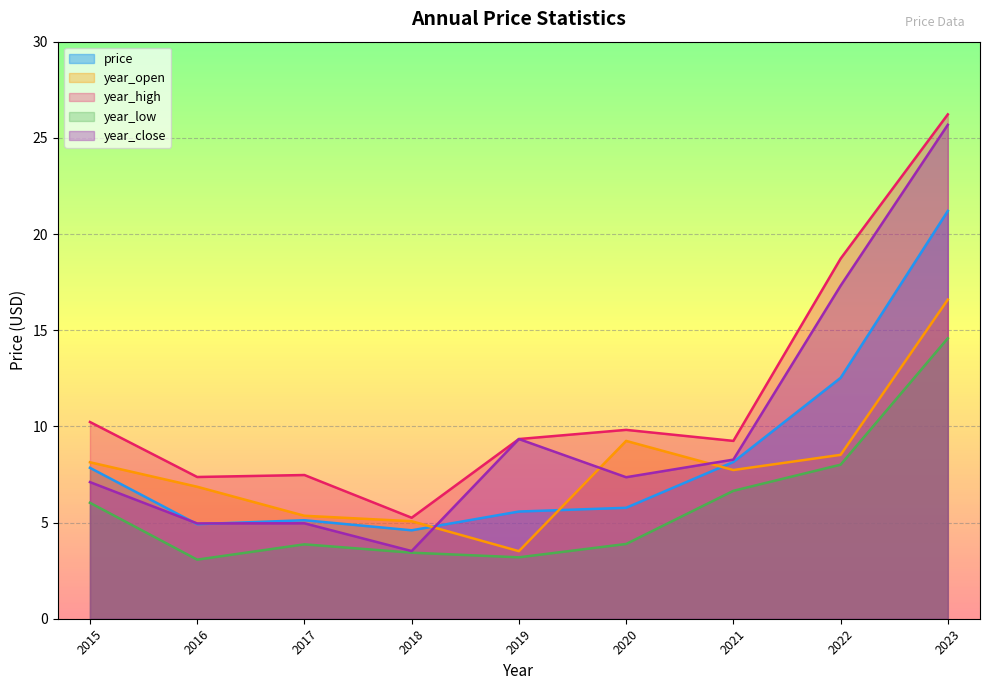

True or false: year_open and year_high cross at least once.

False